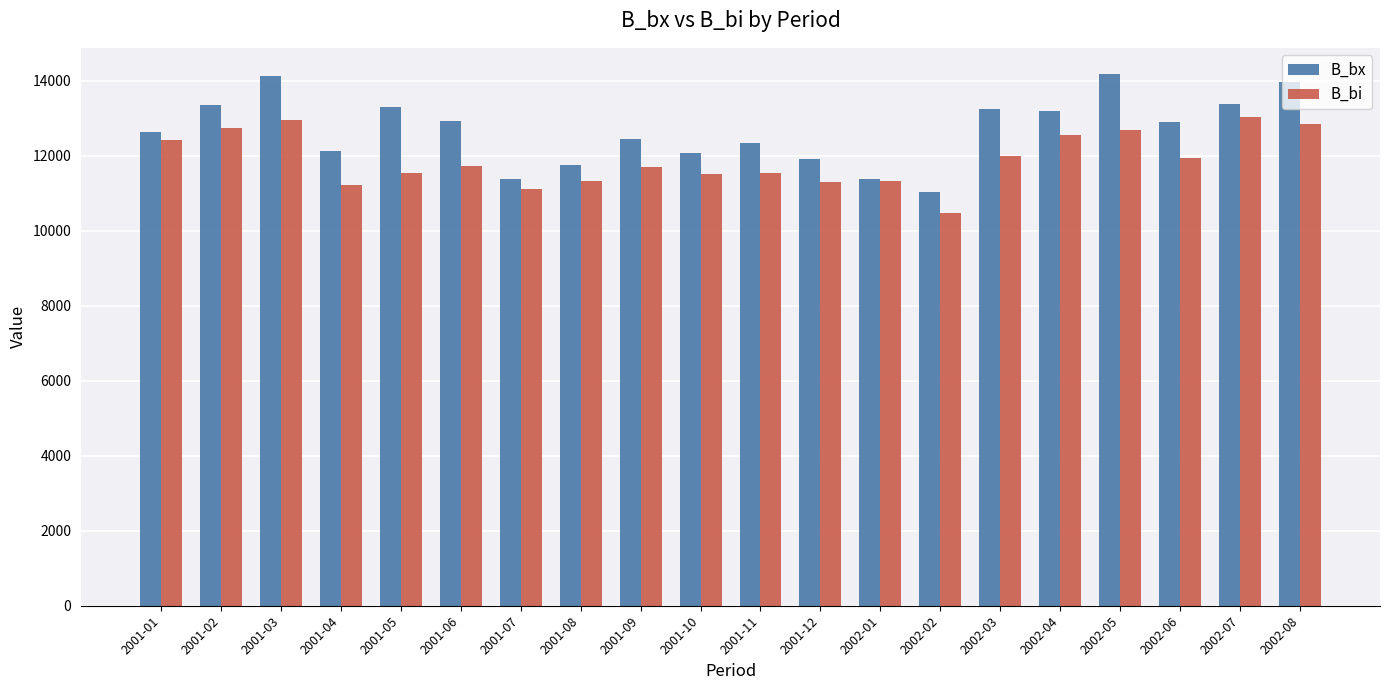

What position from the left is 2001-07?

7